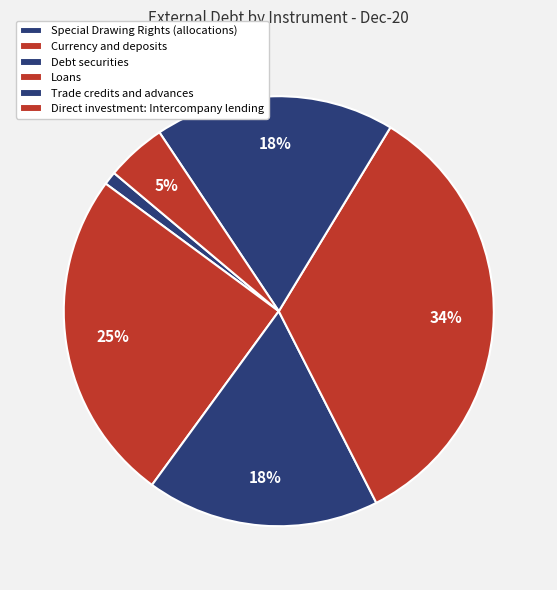

How many slices are in this pie chart?

6